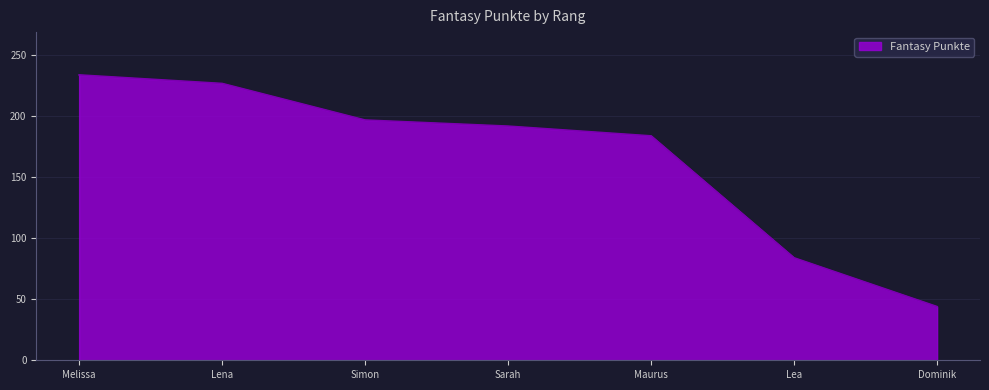

The chart shows a value of 147 at Lea. True or false?

False